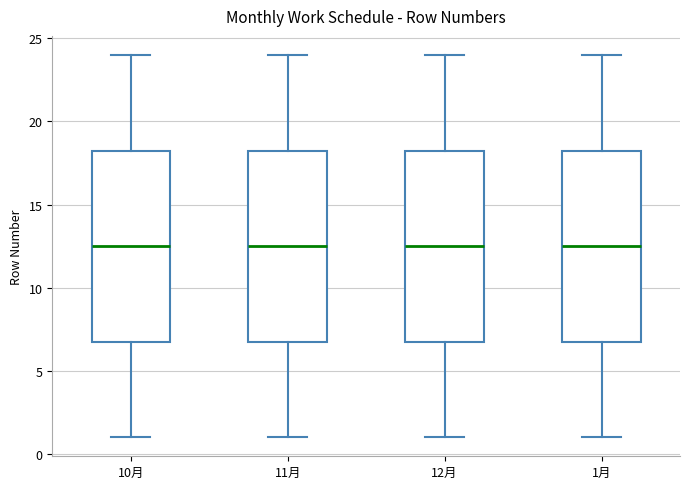

Where does the lower whisker of the box for 1月 end on the y-axis? The values are not printed on the chart, so give them approximately, as read against the axis.

1.0